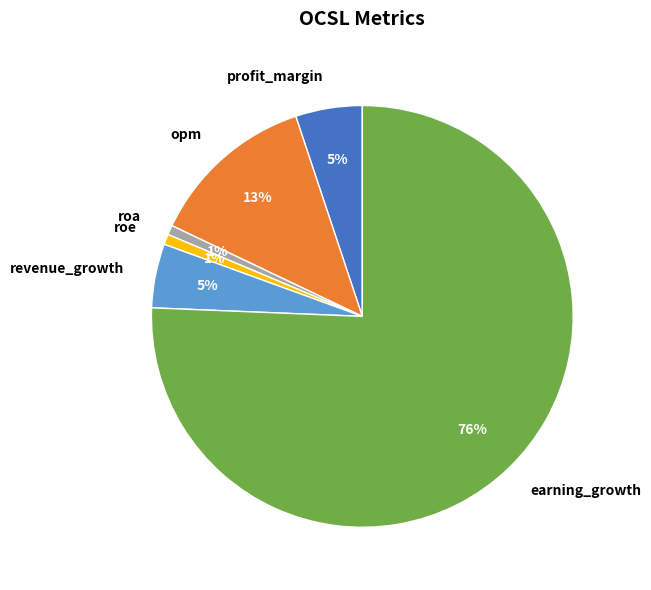

To the nearest percent, what portion does profit_margin represent?

5%